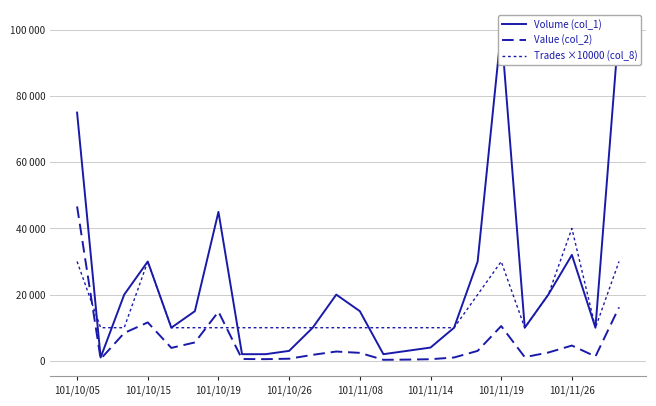

What is the average value of the Value (col_2) series?

5894